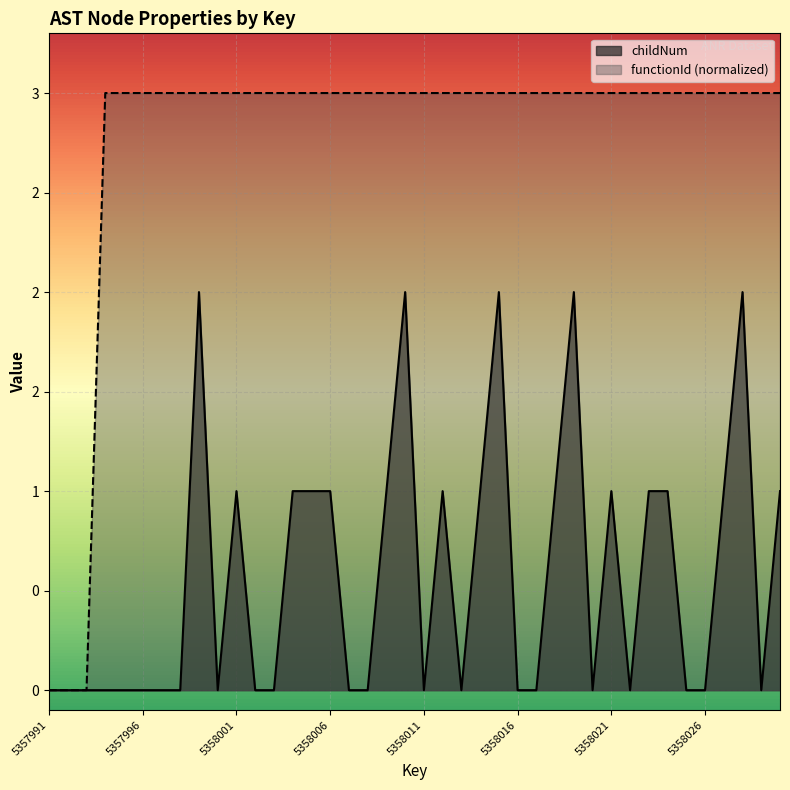

What is the maximum value for childNum?

2